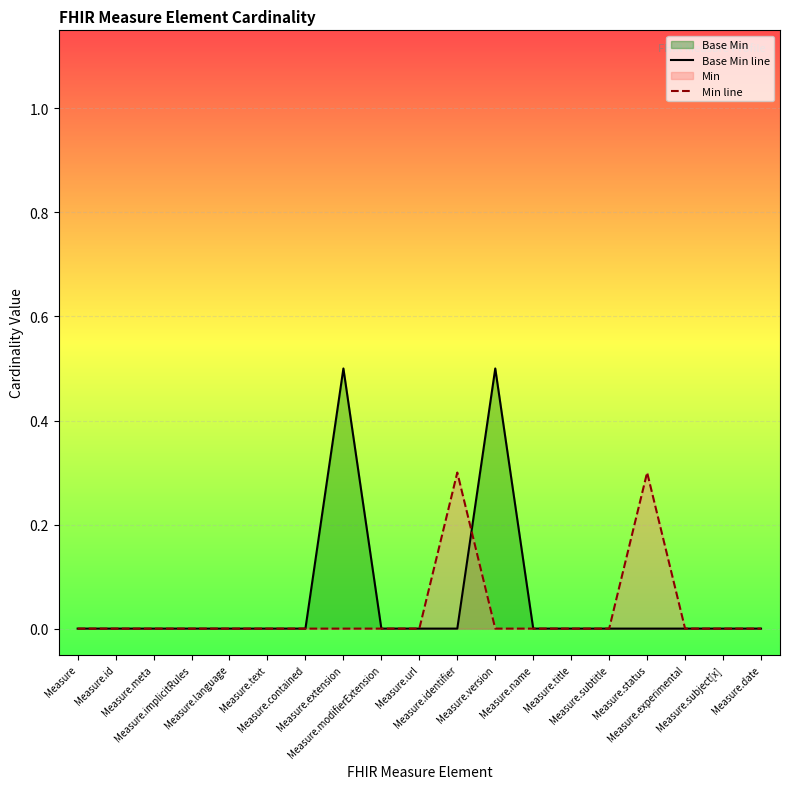

Where do Min line and Base Min line first cross each other?

Measure.identifier and Measure.version